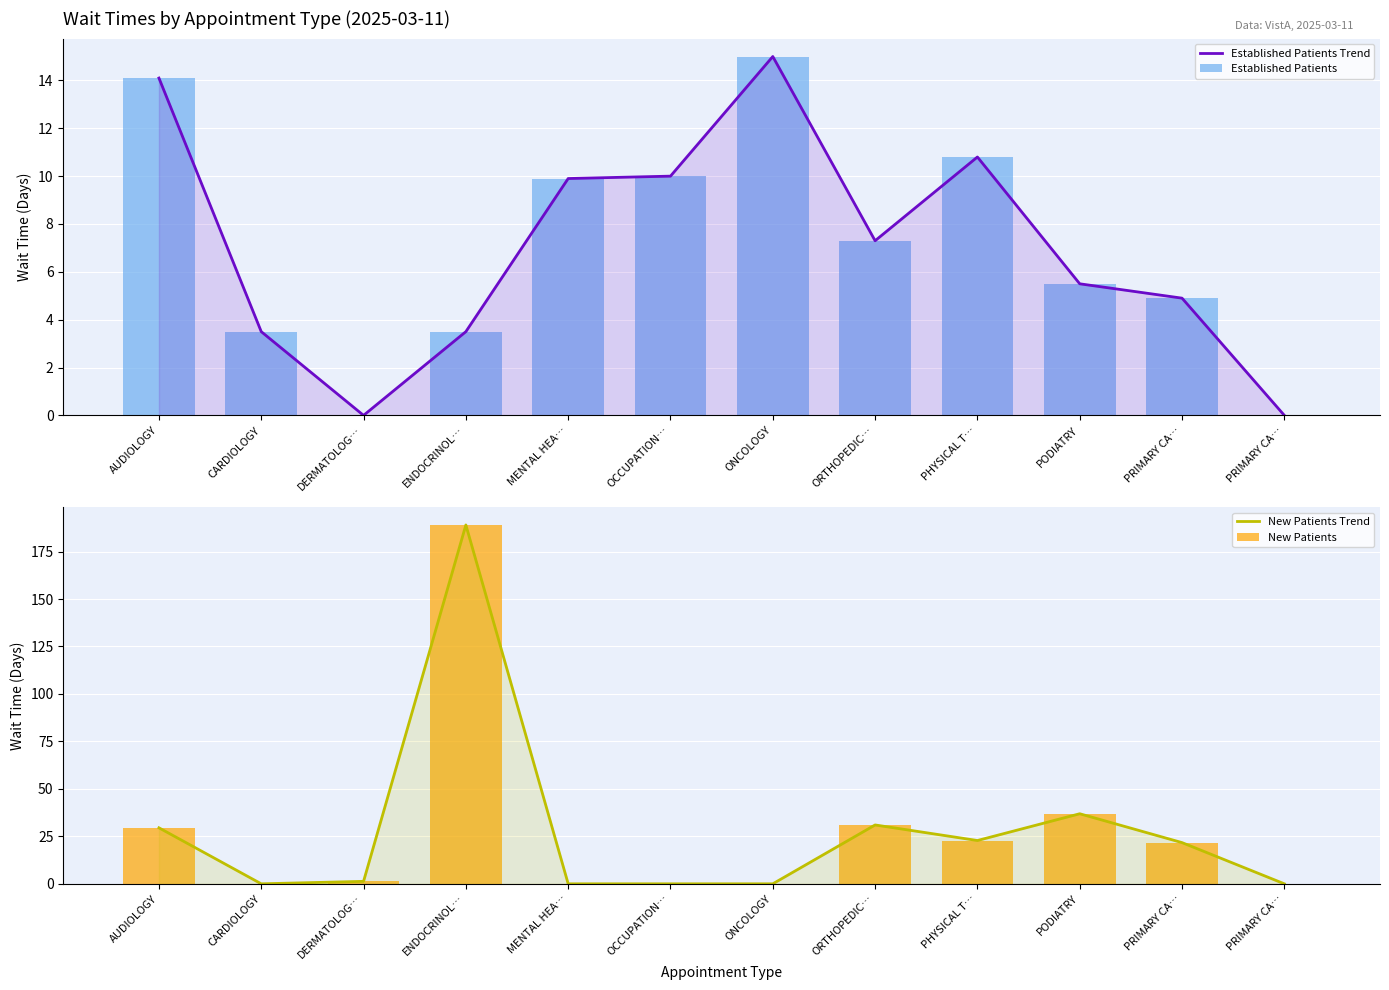

Reading left to right, extract all data points from this chart.

Established Patients Trend: 14.1	3.5	0.0	3.5	9.9	10.0	15.0	7.3	10.8	5.5	4.9	0.0
Established Patients: 14.1	3.5	0.0	3.5	9.9	10.0	15.0	7.3	10.8	5.5	4.9	0.0
New Patients Trend: 29.5	0.0	1.3	189.0	0.0	0.0	0.0	31.0	22.8	36.9	21.7	0.0
New Patients: 29.5	0.0	1.3	189.0	0.0	0.0	0.0	31.0	22.8	36.9	21.7	0.0